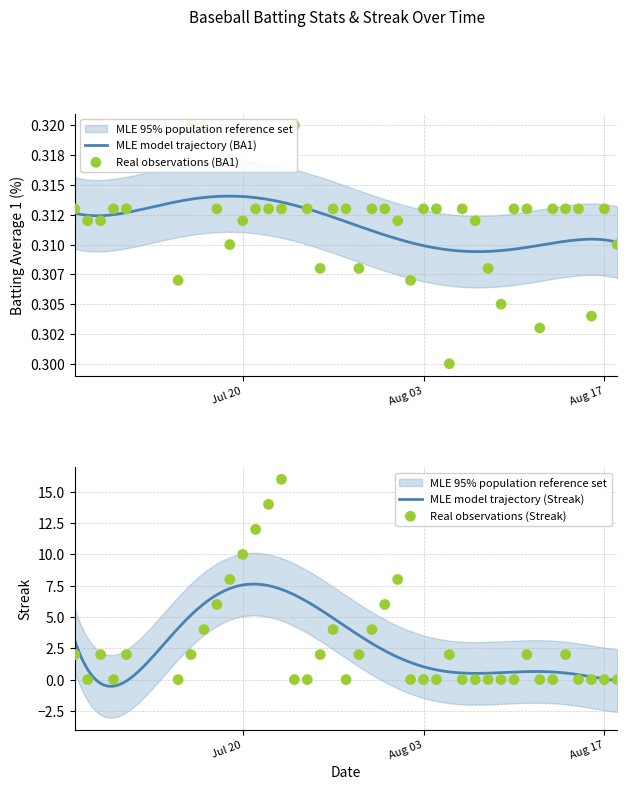

Which series has the widest spread of Y values?

Streak